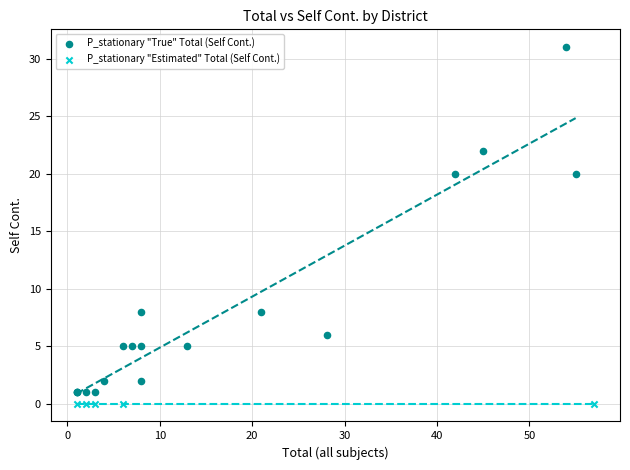

Which series contains the highest Y value?

P_stationary "True" Total (Self Cont.)